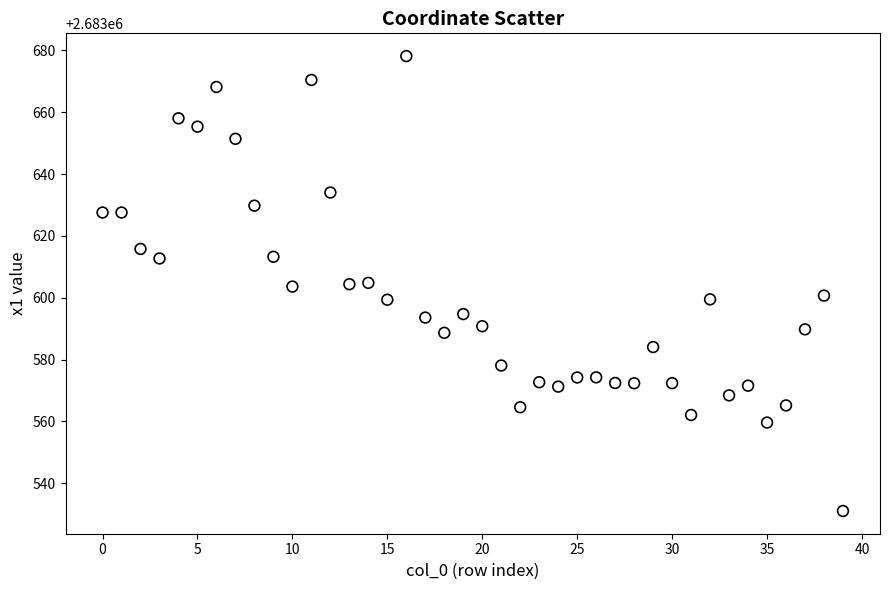

Count the number of points in this scatter plot.

40